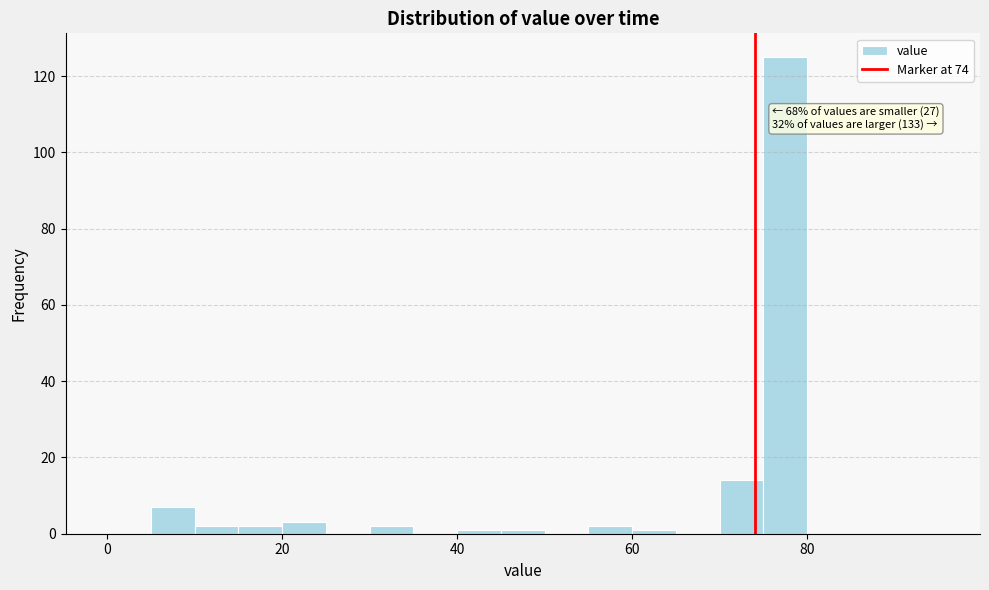

Around what value on the x-axis is the tallest bar? Give the approximate position of its centre, as read against the axis.

78